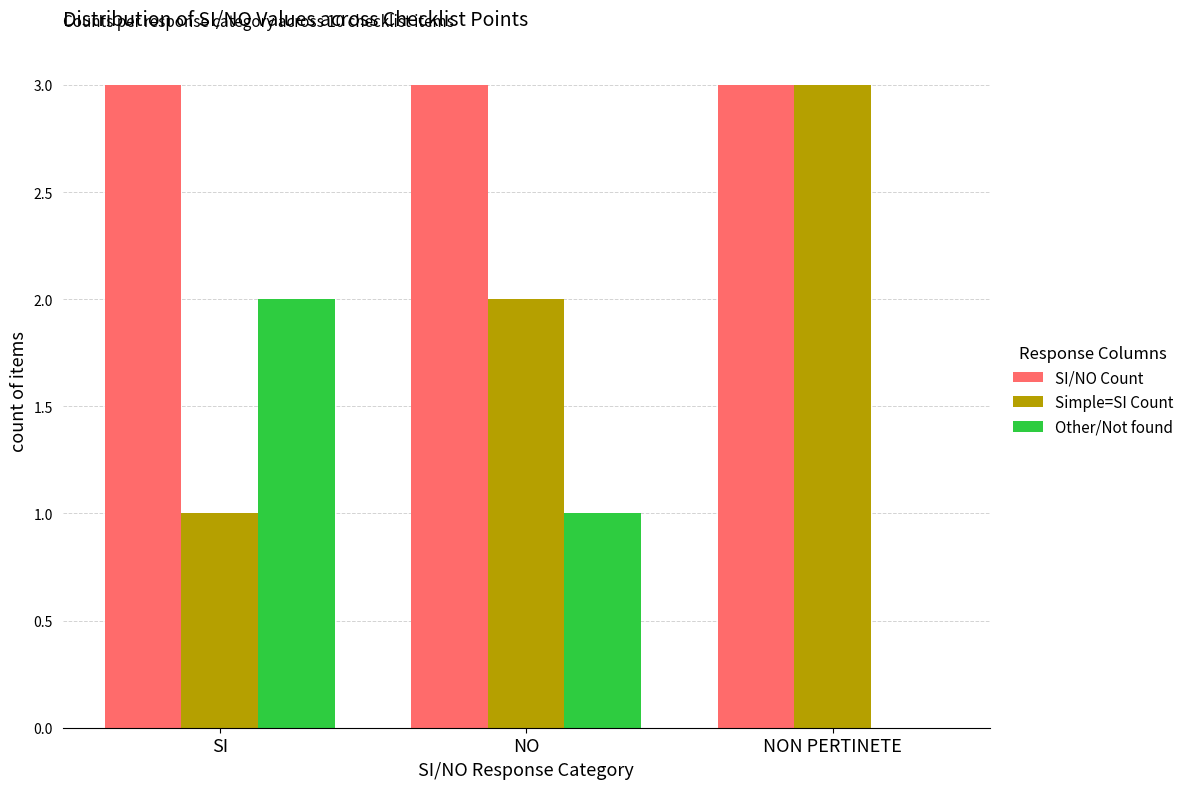

What is the average value of the Simple=SI Count series?

2